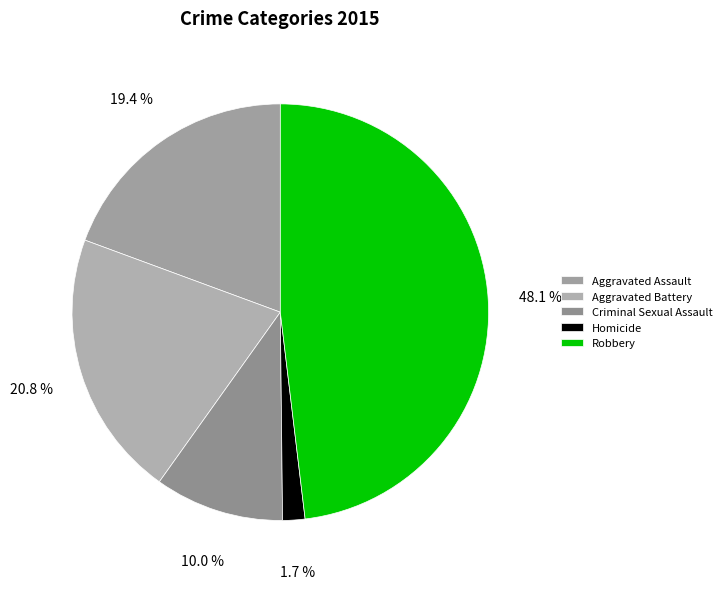

Approximately how many times larger is the value at Criminal Sexual Assault compared to Homicide?

5.8